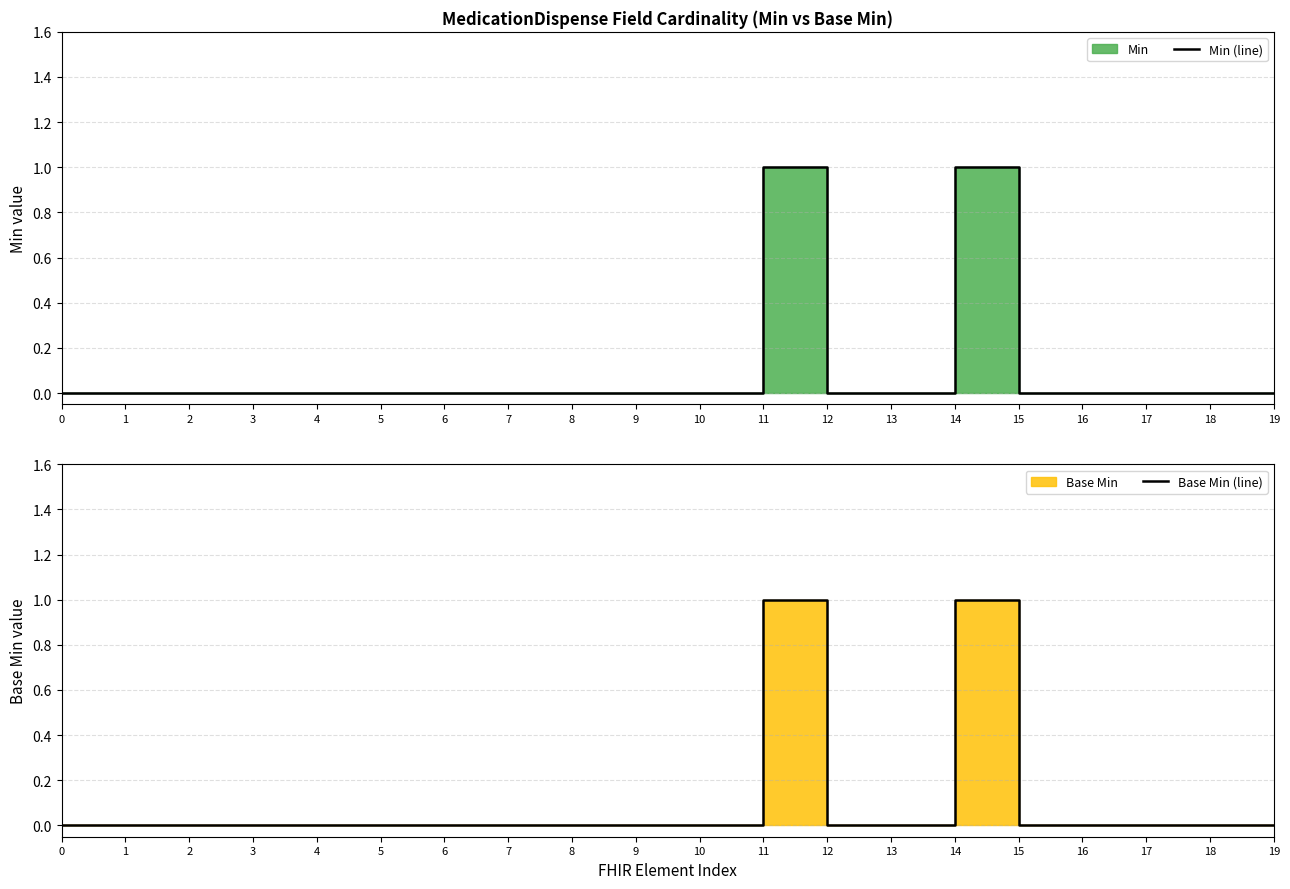

Reading left to right, transcribe all the data shown in this chart.

Min (line): 0=0	1=0	2=0	3=0	4=0	5=0	6=0	7=0	8=0	9=0	10=0	11=1	12=0	13=0	14=1	15=0	16=0	17=0	18=0	19=0
Base Min (line): 0=0	1=0	2=0	3=0	4=0	5=0	6=0	7=0	8=0	9=0	10=0	11=1	12=0	13=0	14=1	15=0	16=0	17=0	18=0	19=0